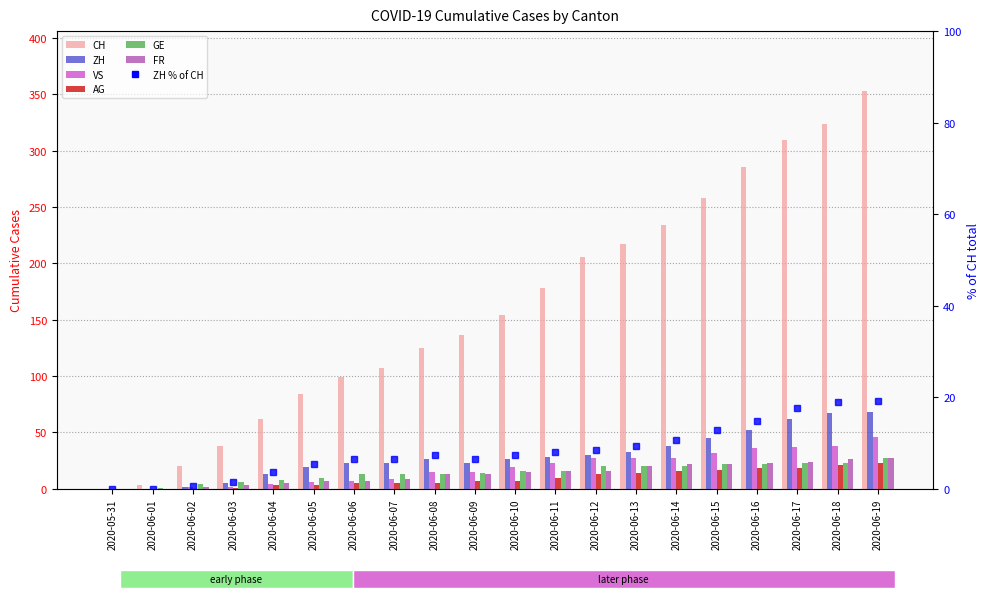

Which series has the largest total across all categories?

CH